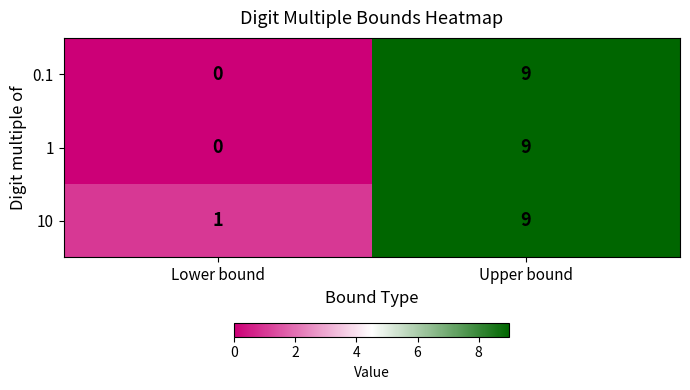

Reading left to right, extract all data points from this chart.

0.1: 0	9
1: 0	9
10: 1	9